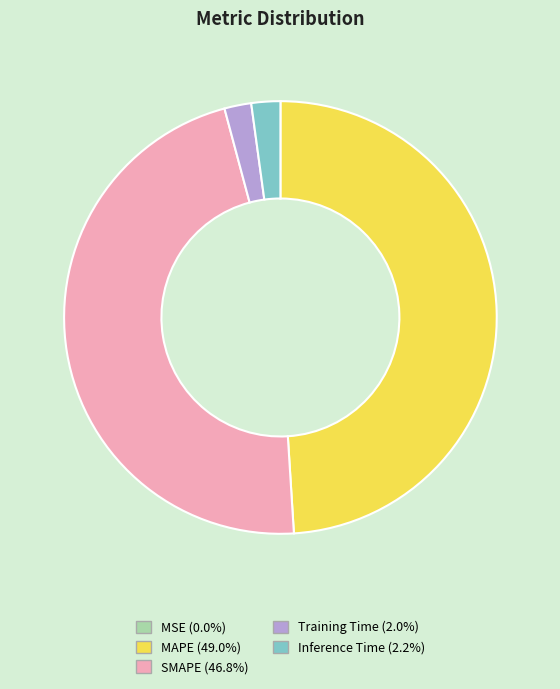

Is the sum of Inference Time and SMAPE greater than half?

No